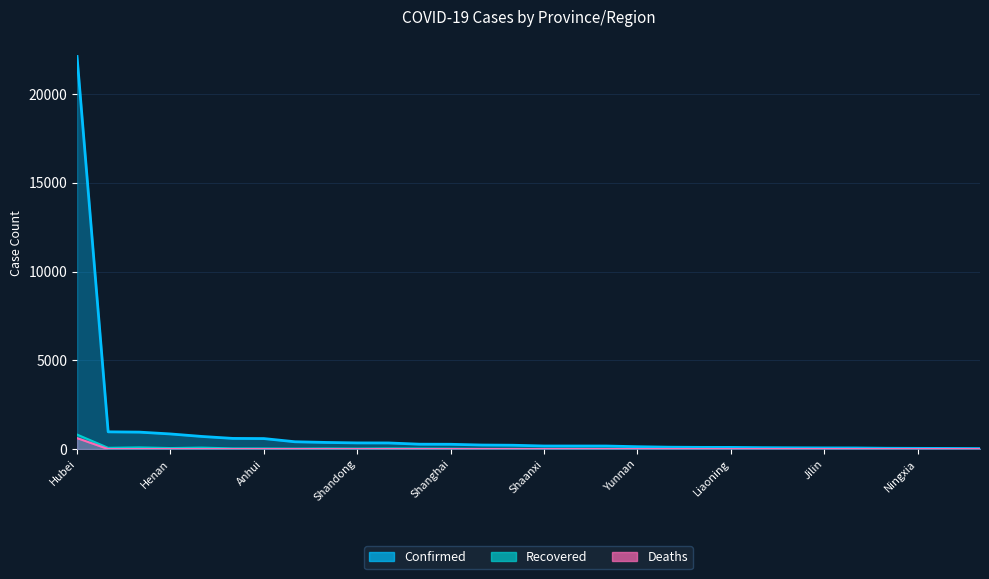

What is the difference between the Recovered values at Anhui and Singapore?

34